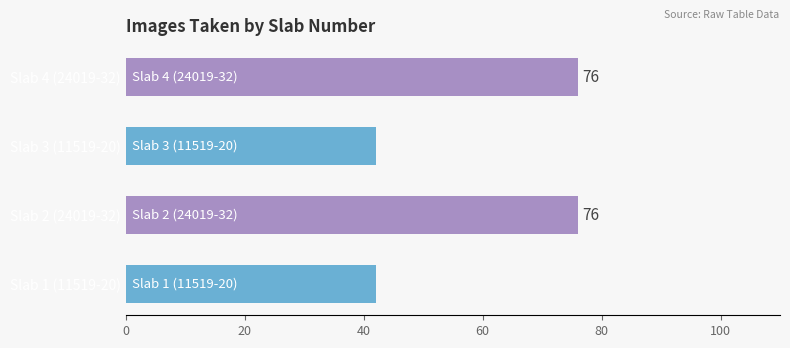

Does the chart contain any negative values?

No